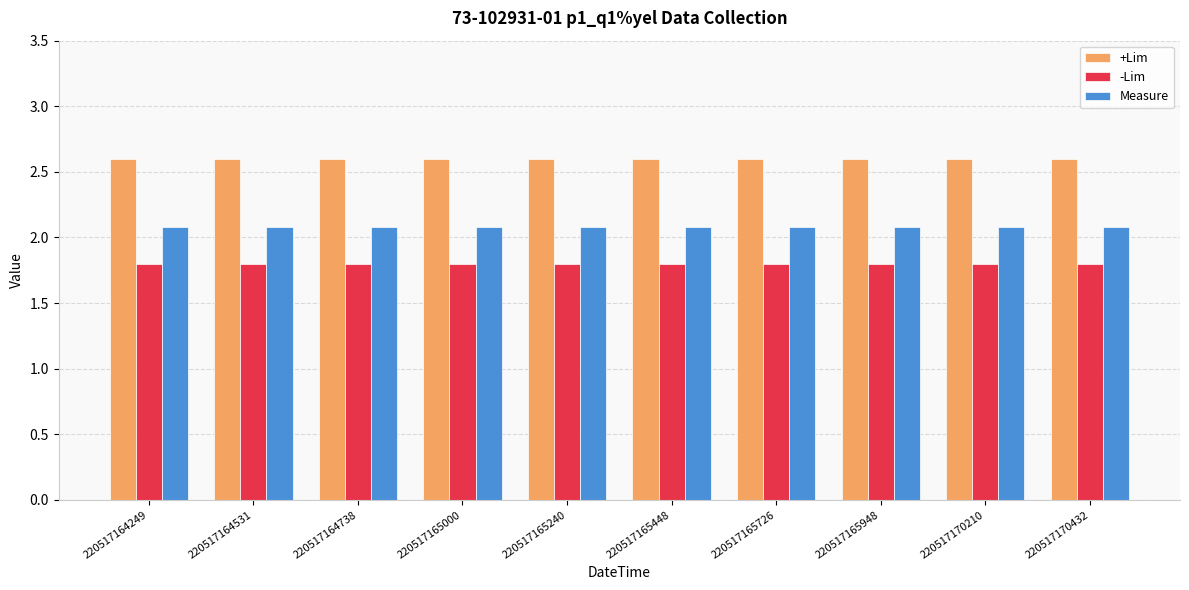

What is the difference between the highest and lowest values at 220517164249?

0.8